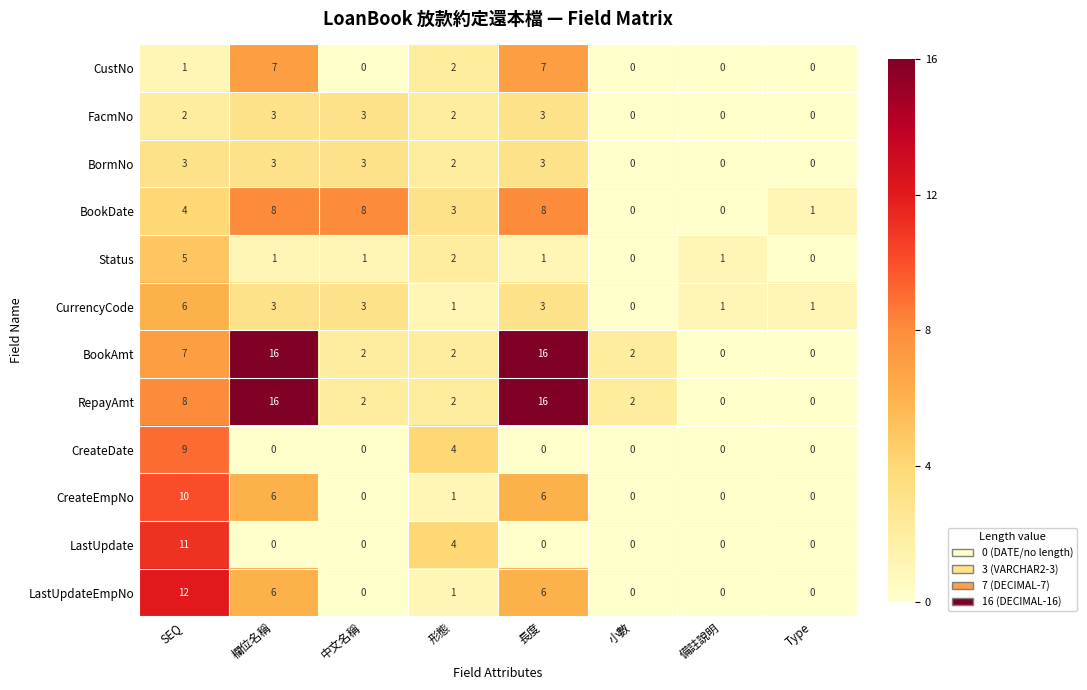

What is the difference between the BookDate values at Type and 中文名稱?

7